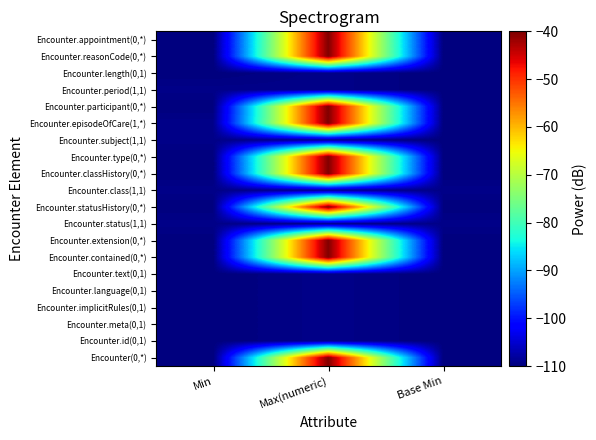

How many distinct data groups are displayed?

20